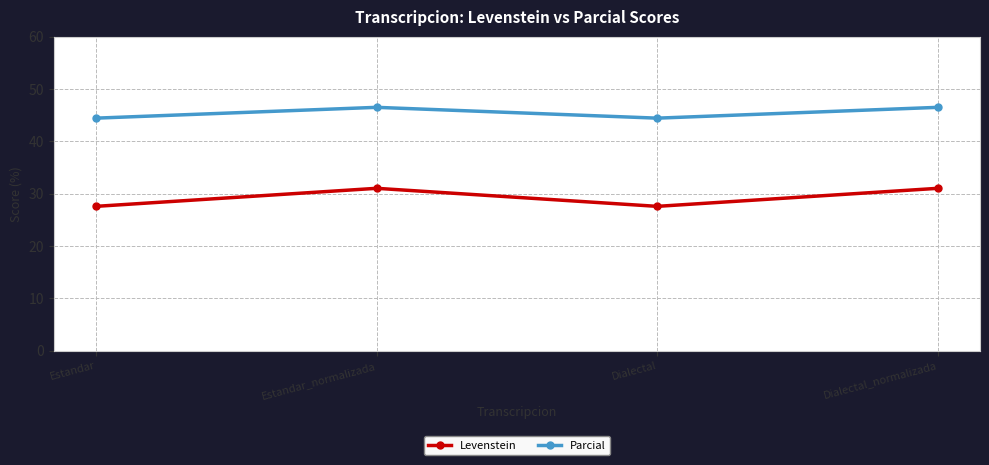

What is the maximum value shown in the chart?

46.5